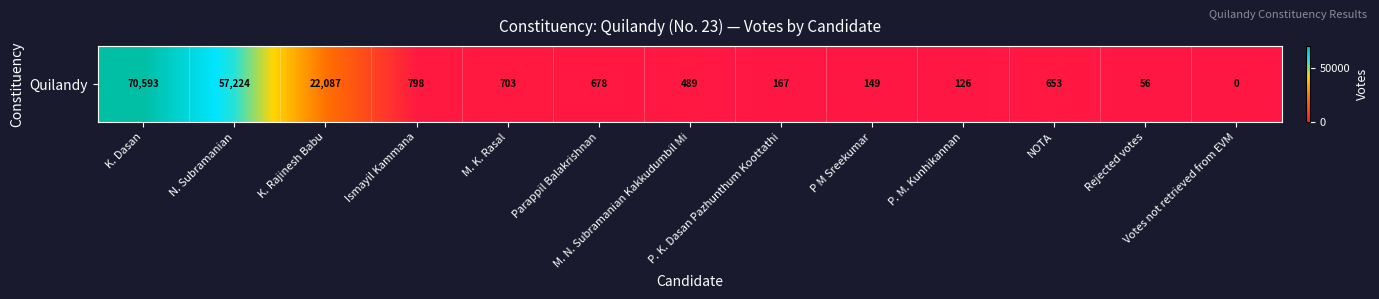

Reading left to right, transcribe all the data shown in this chart.

K. Dasan=70593	N. Subramanian=57224	K. Rajinesh Babu=22087	Ismayil Kammana=798	M. K. Rasal=703	Parappil Balakrishnan=678	M. N. Subramanian Kakkudumbil Mi=489	P. K. Dasan Pazhunthum Koottathi=167	P M Sreekumar=149	P. M. Kunhikannan=126	NOTA=653	Rejected votes=56	Votes not retrieved from EVM=0